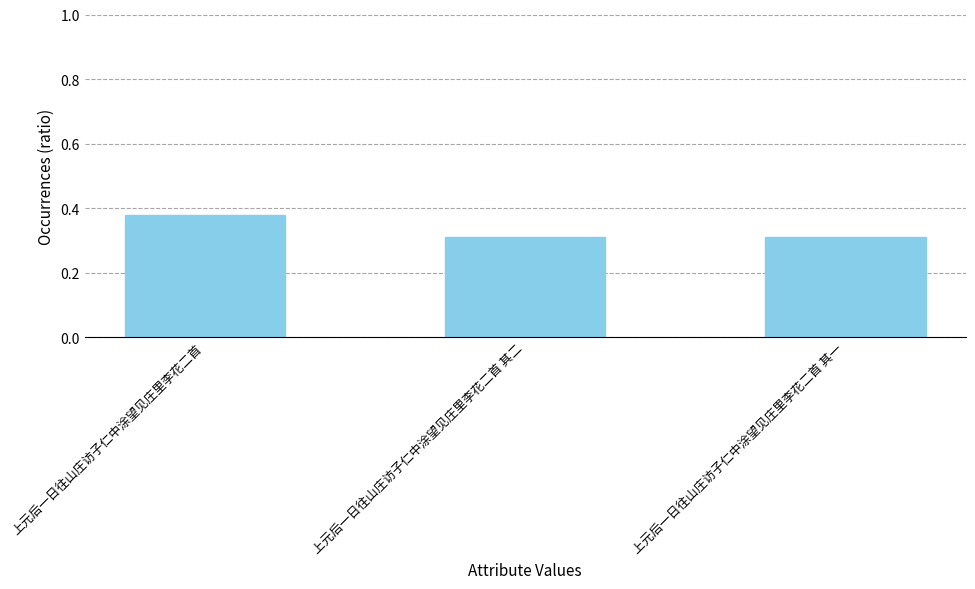

At which category does the chart reach its peak across all series?

上元后一日往山庄访子仁中涂望见庄里李花二首